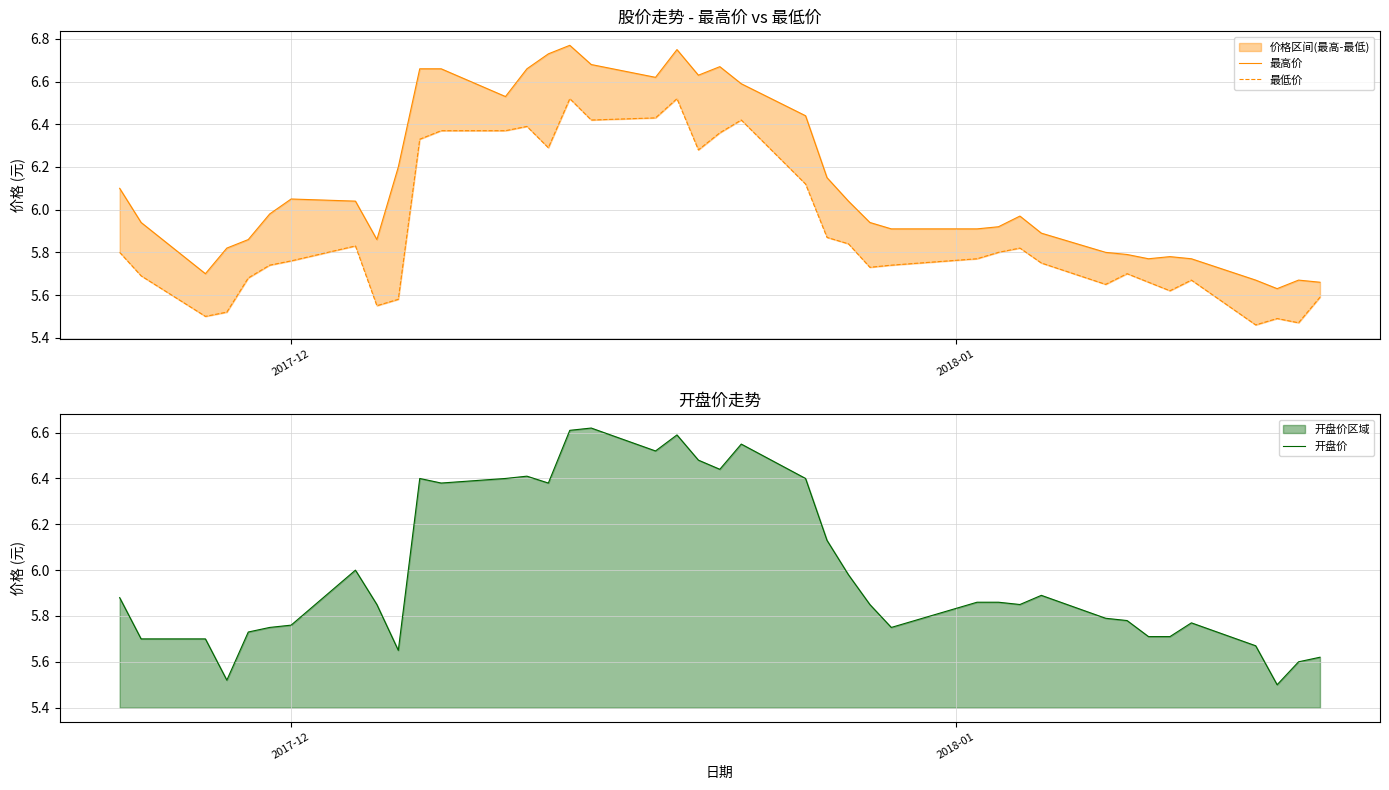

Reading left to right, transcribe all the data shown in this chart.

最高价: 6.1	5.9	5.7	5.8	5.9	6.0	6.0	6.0	5.9	6.2	6.7	6.7	6.5	6.7	6.7	6.8	6.7	6.6	6.8	6.6	6.7	6.6	6.4	6.2	6.0	5.9	5.9	5.9	5.9	6.0	5.9	5.8	5.8	5.8	5.8	5.8	5.7	5.6	5.7	5.7
最低价: 5.8	5.7	5.5	5.5	5.7	5.7	5.8	5.8	5.5	5.6	6.3	6.4	6.4	6.4	6.3	6.5	6.4	6.4	6.5	6.3	6.4	6.4	6.1	5.9	5.8	5.7	5.7	5.8	5.8	5.8	5.8	5.7	5.7	5.7	5.6	5.7	5.5	5.5	5.5	5.6
开盘价: 5.9	5.7	5.7	5.5	5.7	5.8	5.8	6.0	5.8	5.7	6.4	6.4	6.4	6.4	6.4	6.6	6.6	6.5	6.6	6.5	6.4	6.5	6.4	6.1	6.0	5.8	5.8	5.9	5.9	5.8	5.9	5.8	5.8	5.7	5.7	5.8	5.7	5.5	5.6	5.6